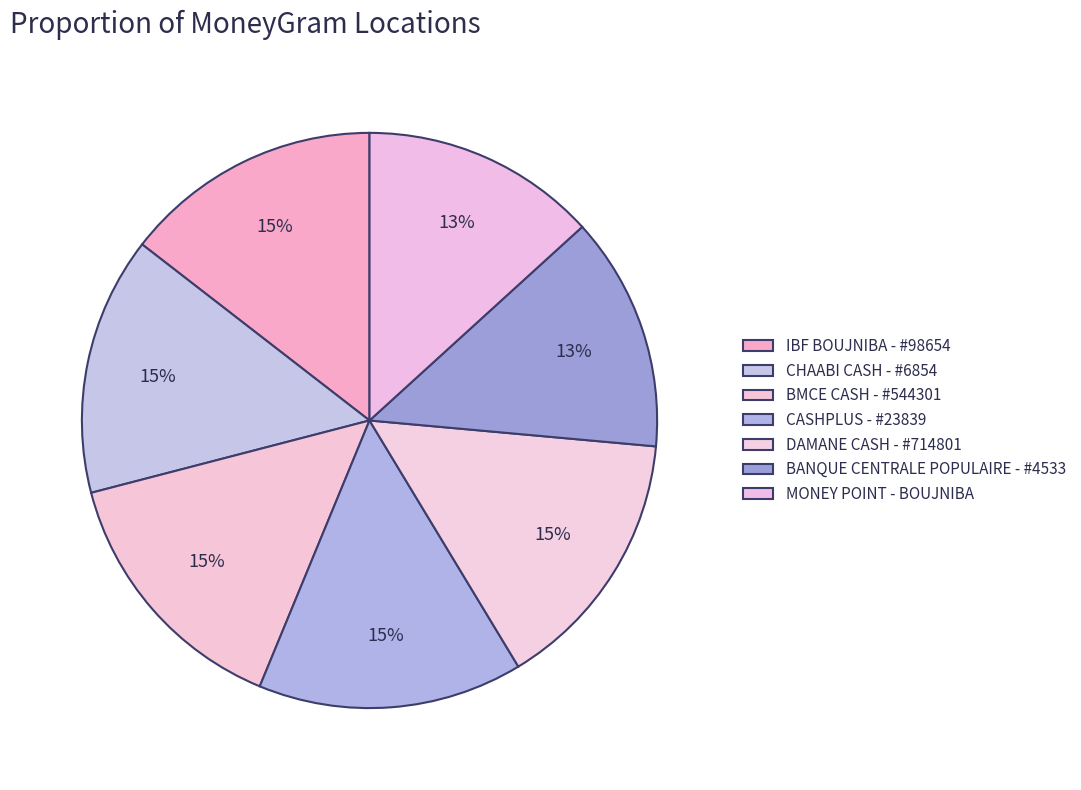

Which has a higher value, CHAABI CASH - #6854 or MONEY POINT - BOUJNIBA?

CHAABI CASH - #6854